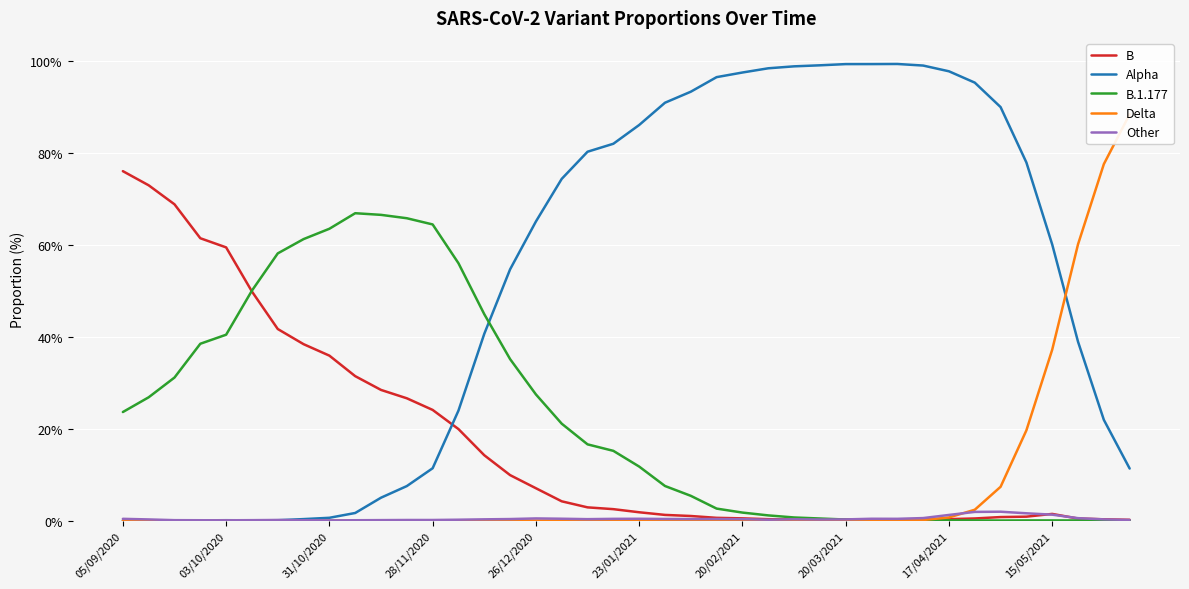

Is this an area chart (filled region under the line)?

No